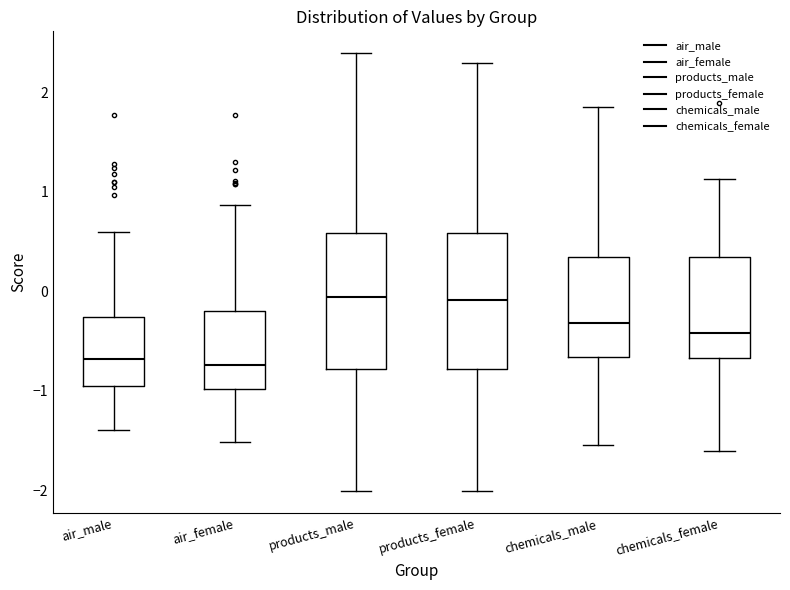

Where does the median line of the box for chemicals_female sit on the y-axis? The values are not printed on the chart, so give them approximately, as read against the axis.

-0.4